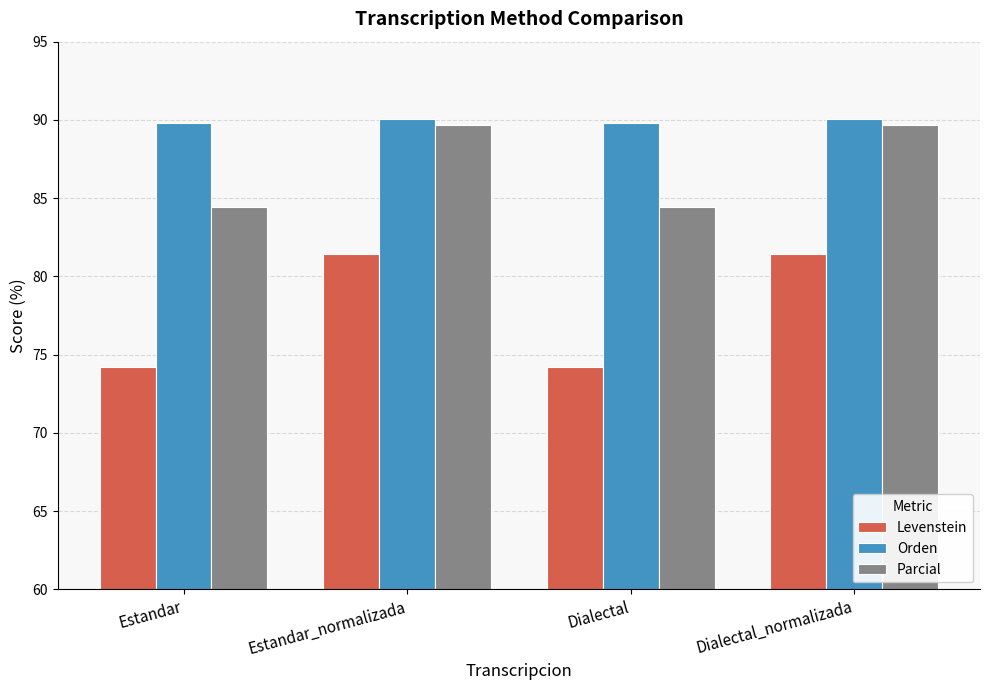

What is the approximate value of Levenstein at Dialectal_normalizada?

81.4